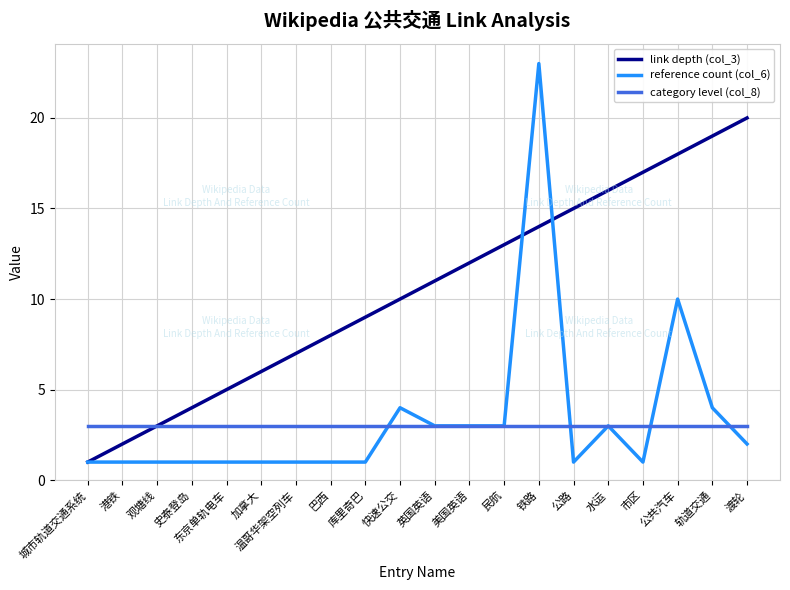

What is the greatest value displayed?

23